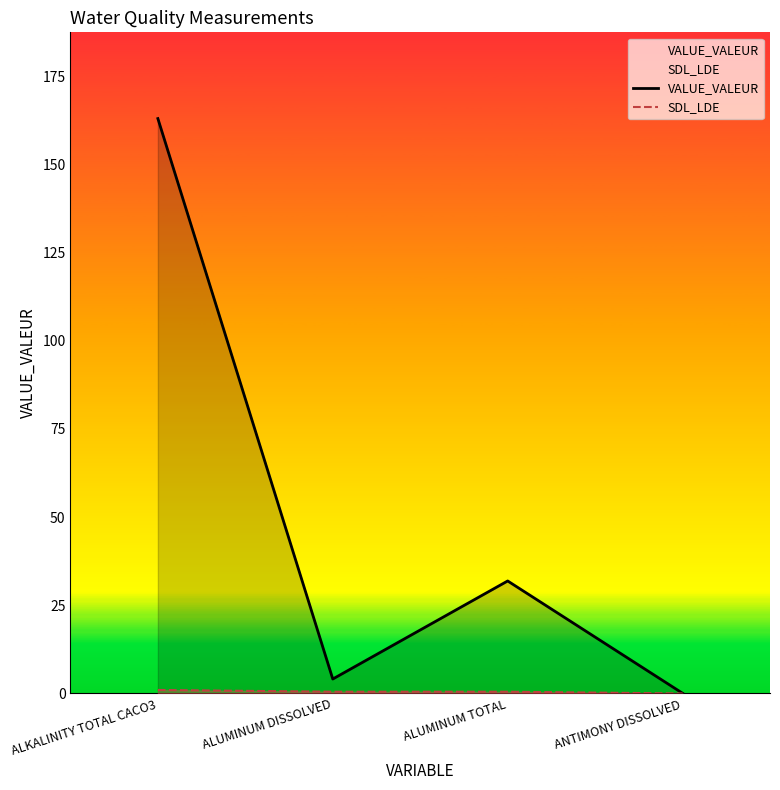

Does the chart have visible grid lines?

No